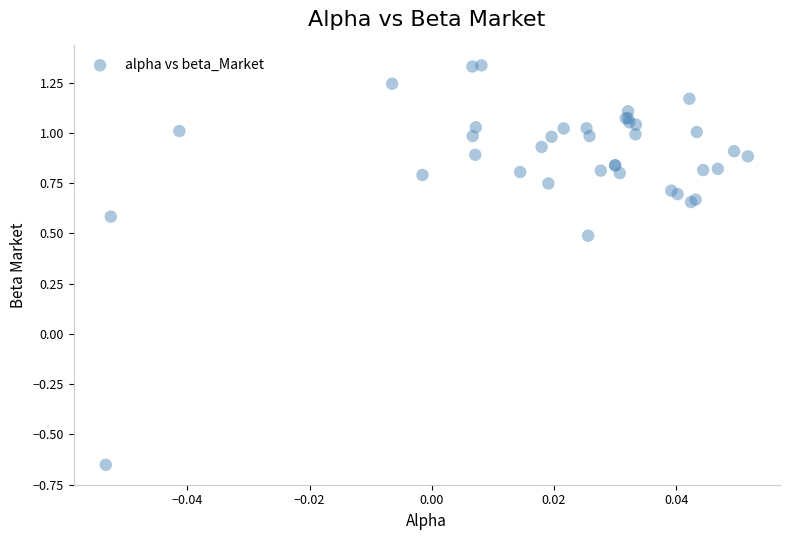

What Y value in the scatter plot is closest to 0?

0.5